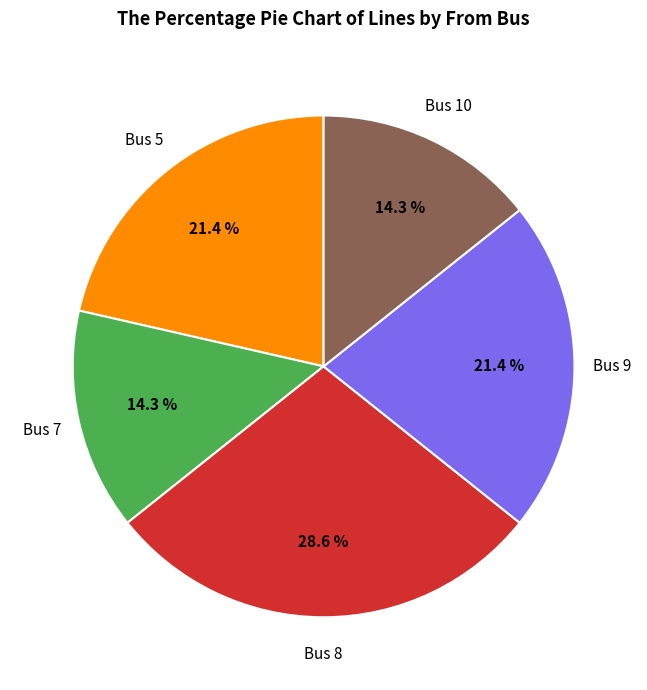

Is there any slice that represents more than half of the pie?

No